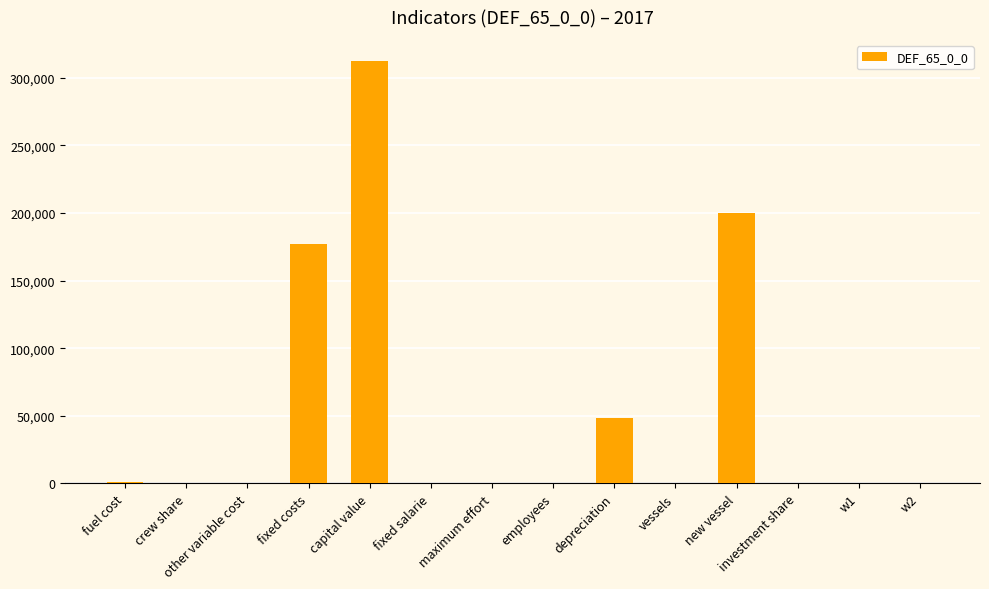

Count the number of data series in this chart.

1